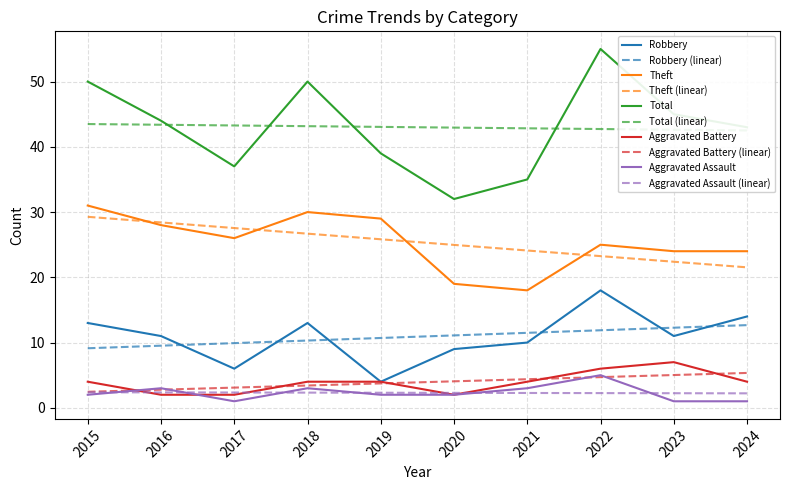

What is the value of the Robbery point at the 2nd from the left?

11